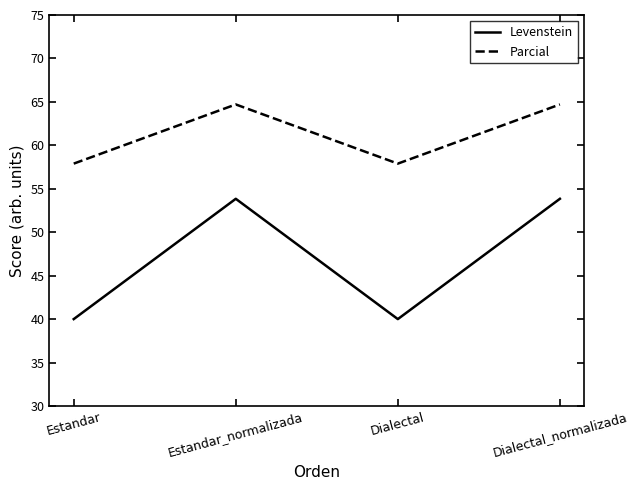

Which series has the largest total across all categories?

Parcial